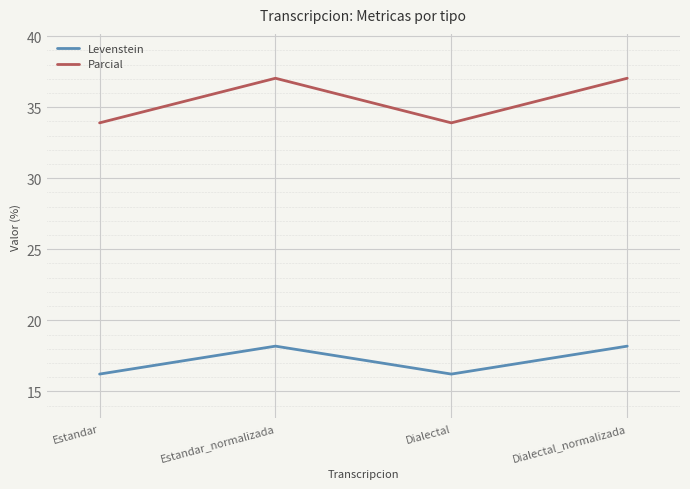

At Estandar, list the series in order from smallest to largest.

Levenstein, Parcial